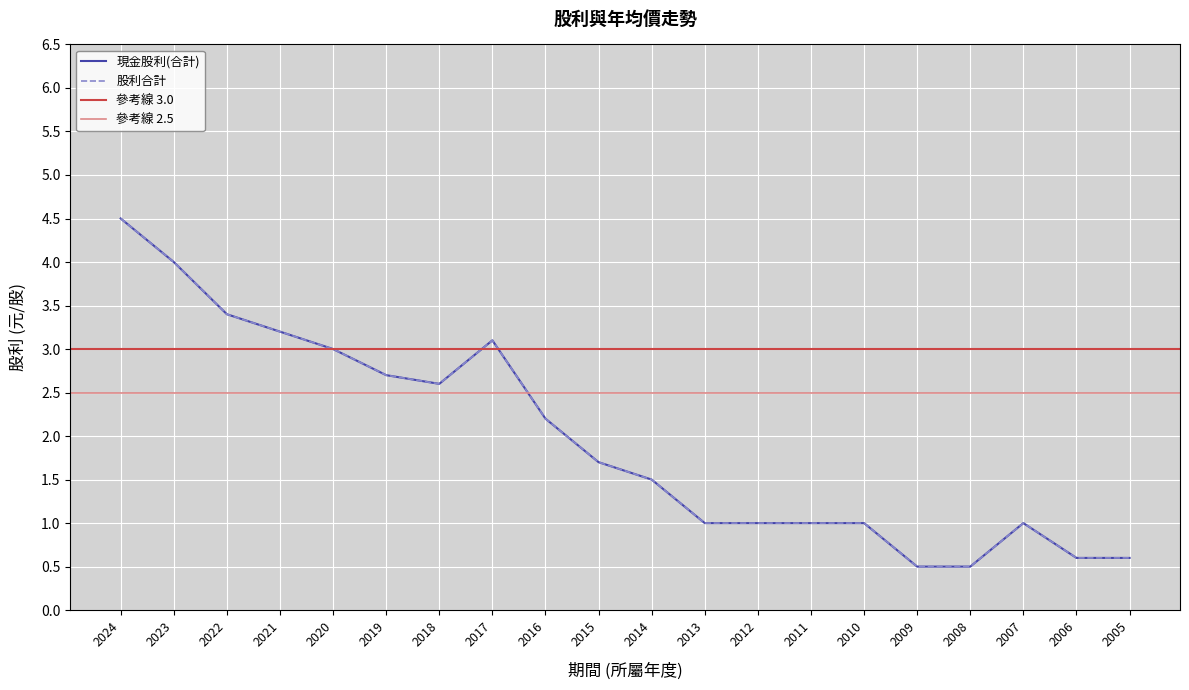

Where does the 股利合計 series first go above 1?

2024